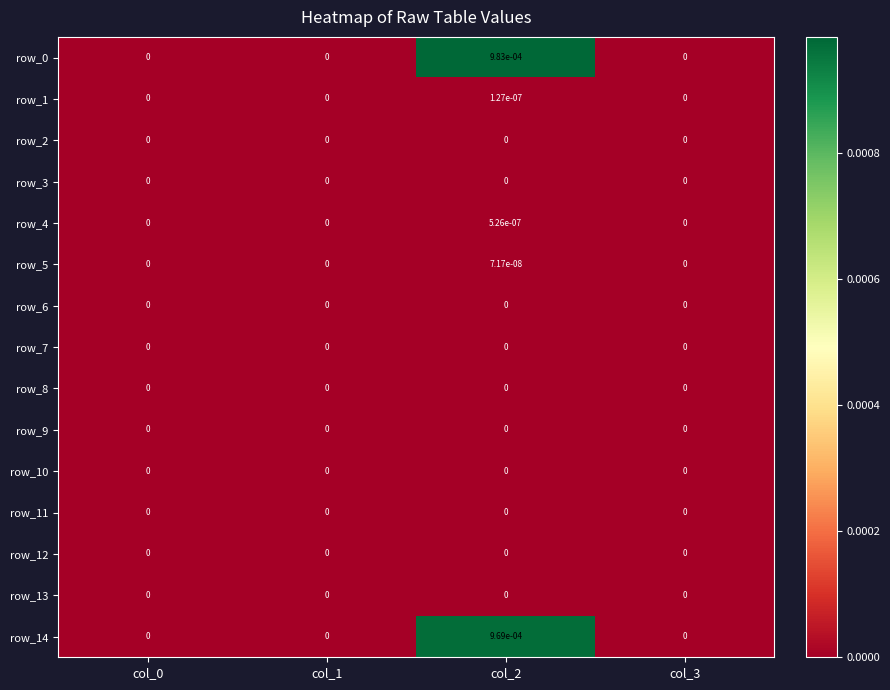

The row_12 series shows 0.0 at col_0. True or false?

True